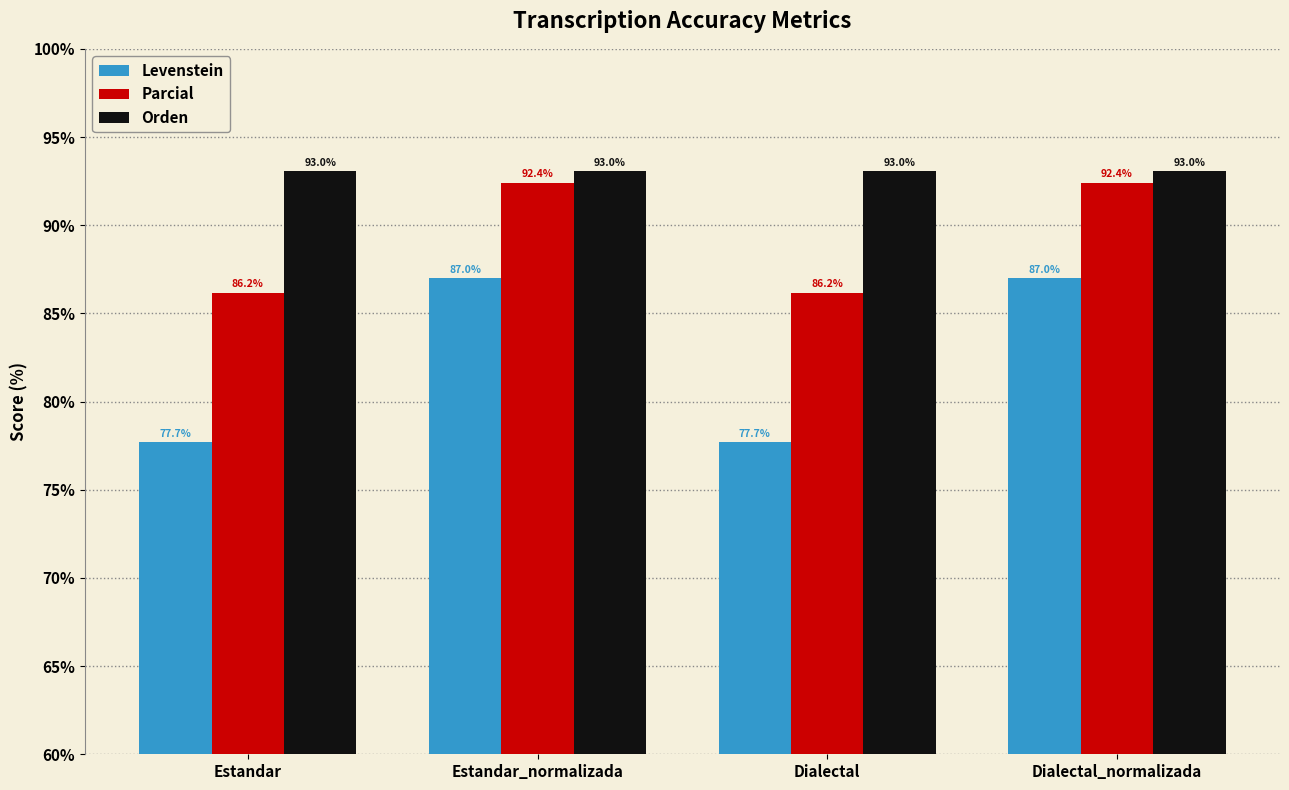

Rank the series by their maximum value, from highest to lowest.

Orden, Parcial, Levenstein